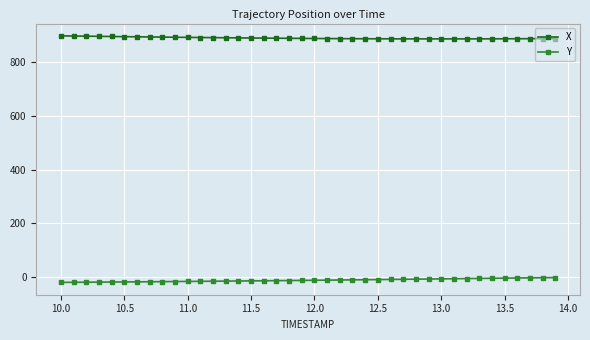

Rank the series by their average value, from highest to lowest.

X, Y